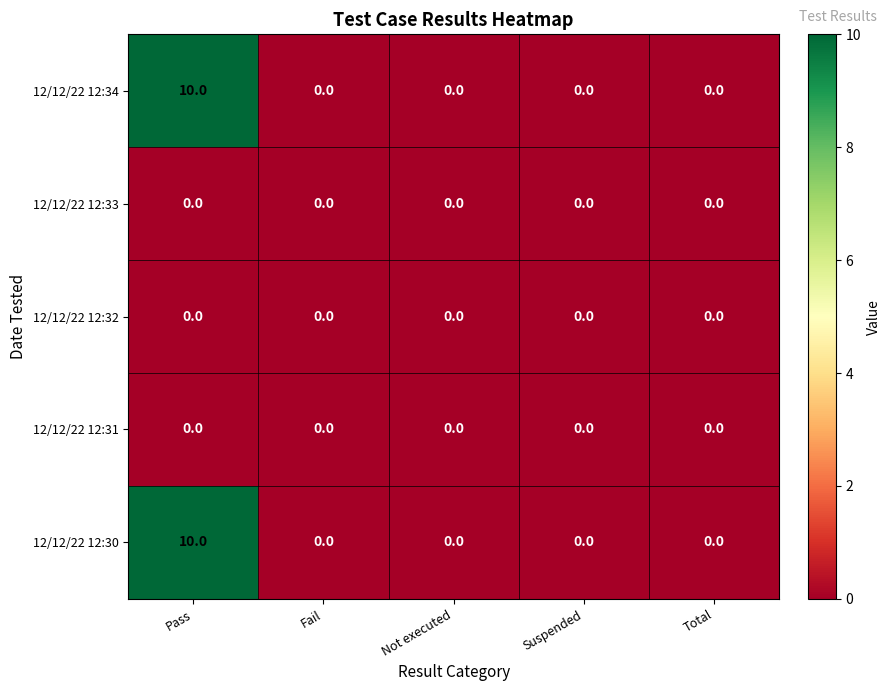

Reading right to left, what are all the values shown in this chart?

12/12/22 12:34: 0	0	0	0	10
12/12/22 12:33: 0	0	0	0	0
12/12/22 12:32: 0	0	0	0	0
12/12/22 12:31: 0	0	0	0	0
12/12/22 12:30: 0	0	0	0	10